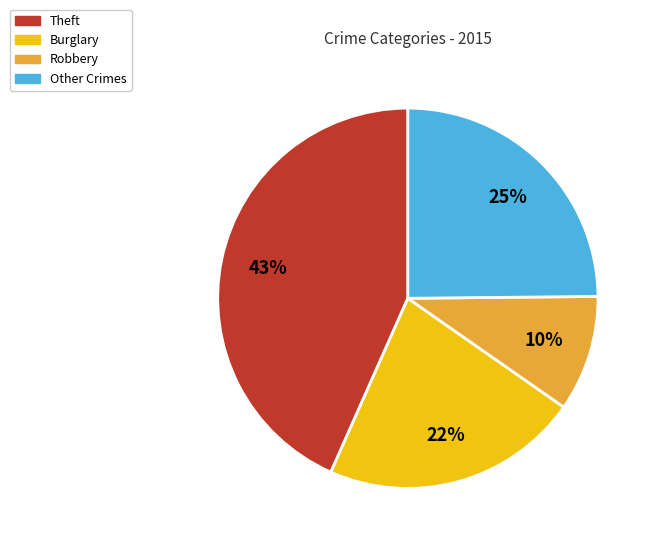

Is there a majority slice in this chart?

No